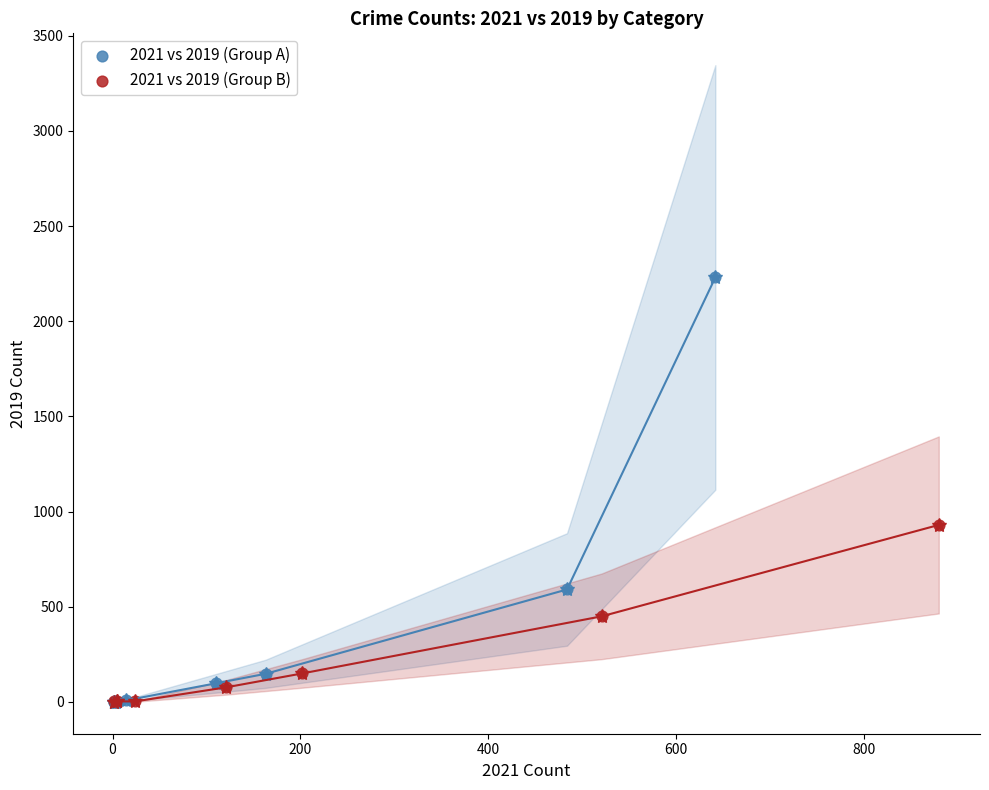

Which series contains the highest Y value?

2021 vs 2019 (Group A)